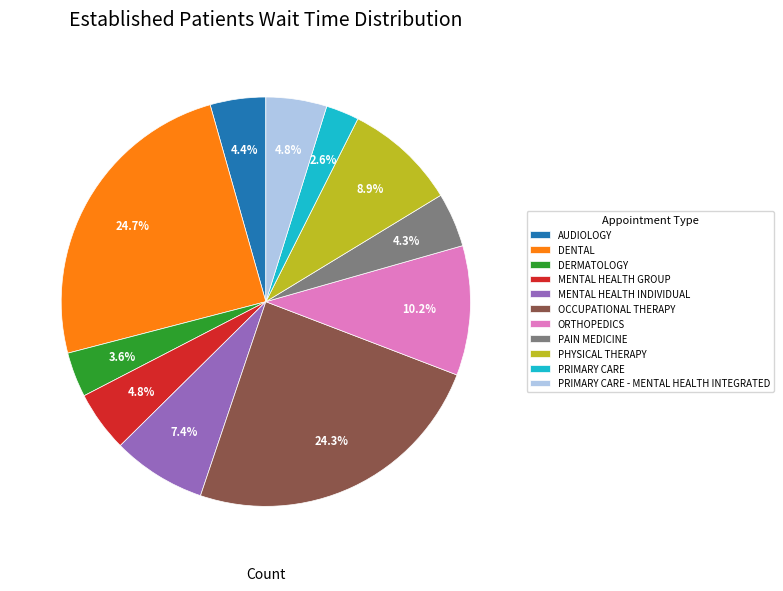

How many segments does this pie chart have?

11